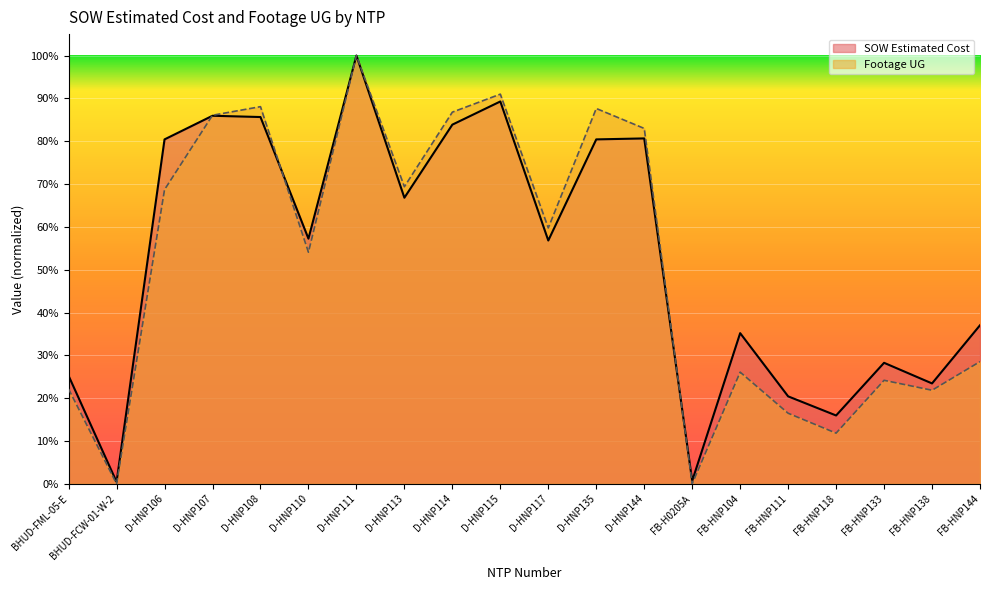

What are all the series names shown in the legend?

SOW Estimated Cost, Footage UG